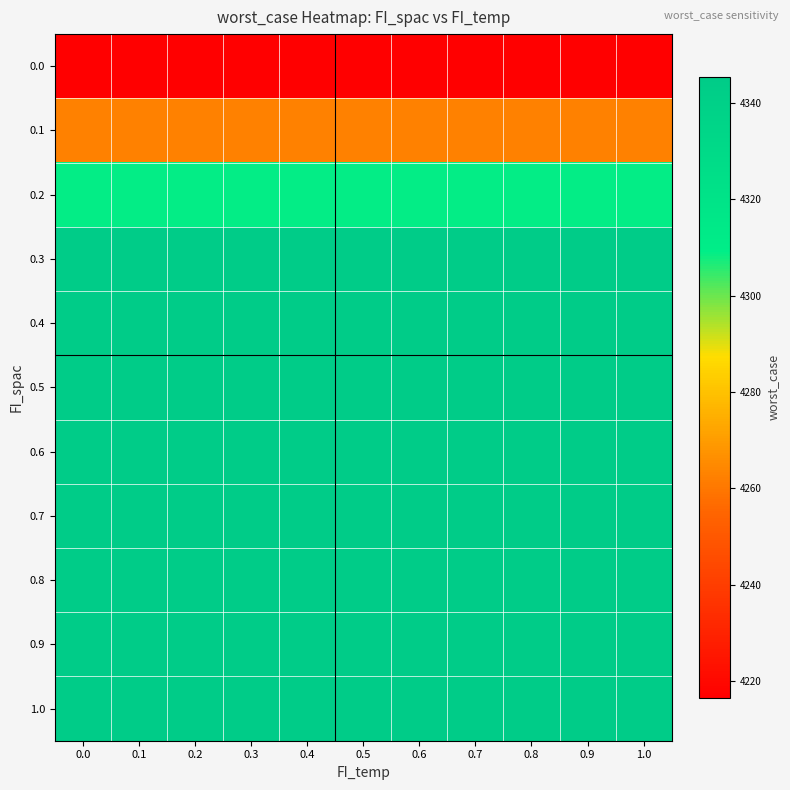

What is the greatest value displayed?

4345.4